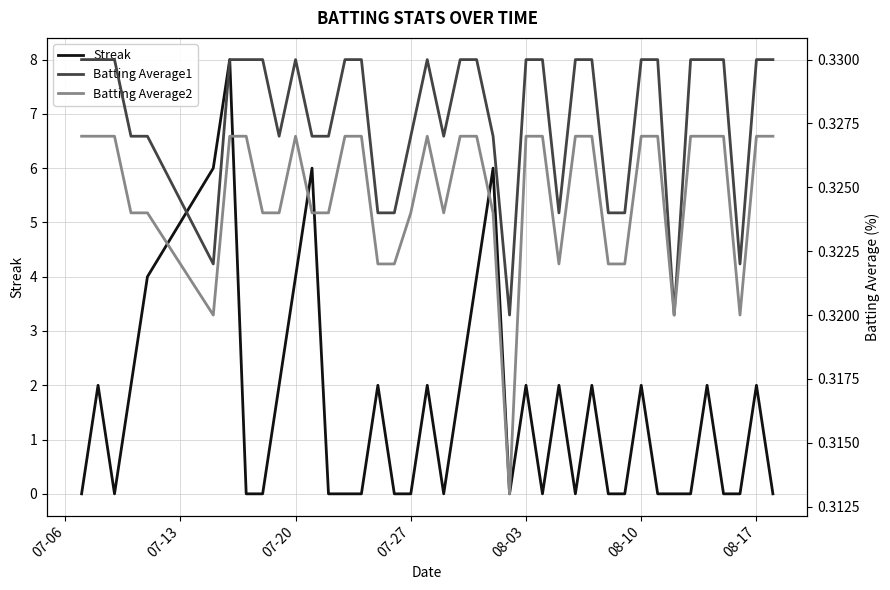

Which series ends up on top after the final intersection of Batting Average1 and Streak?

Batting Average1